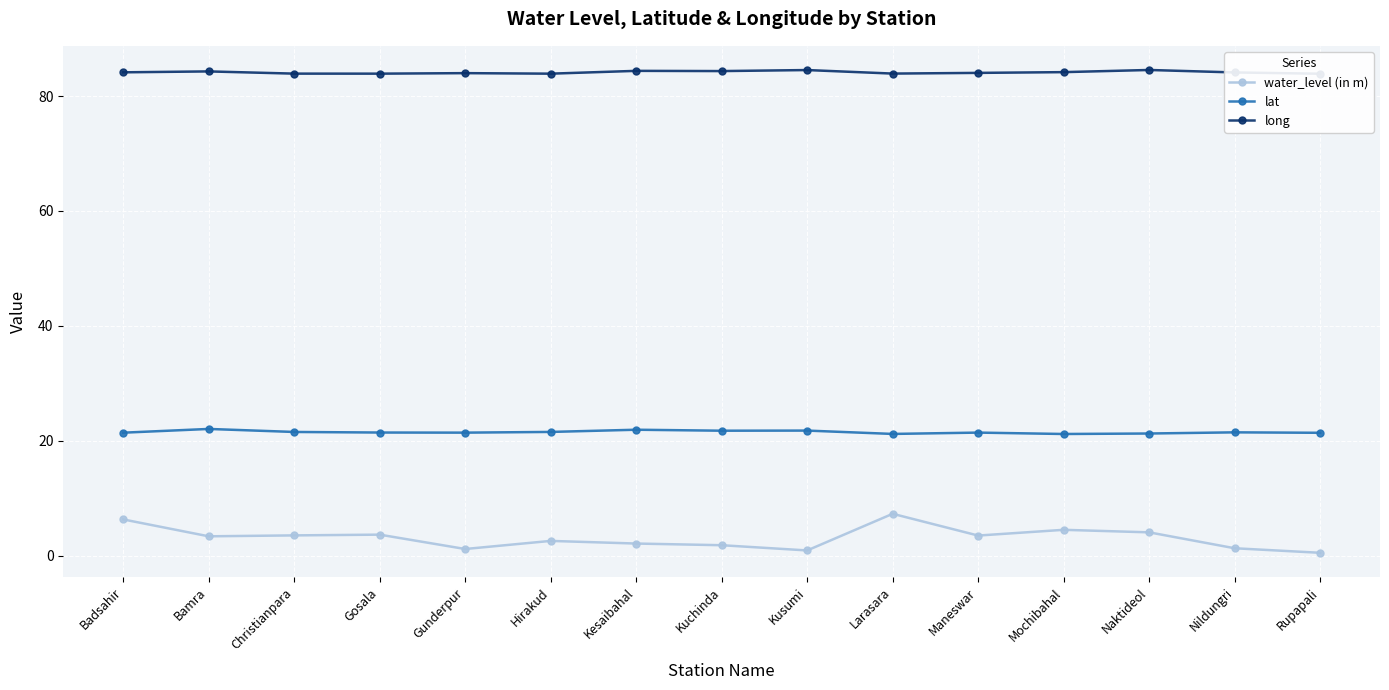

What is the minimum value for lat?

21.2